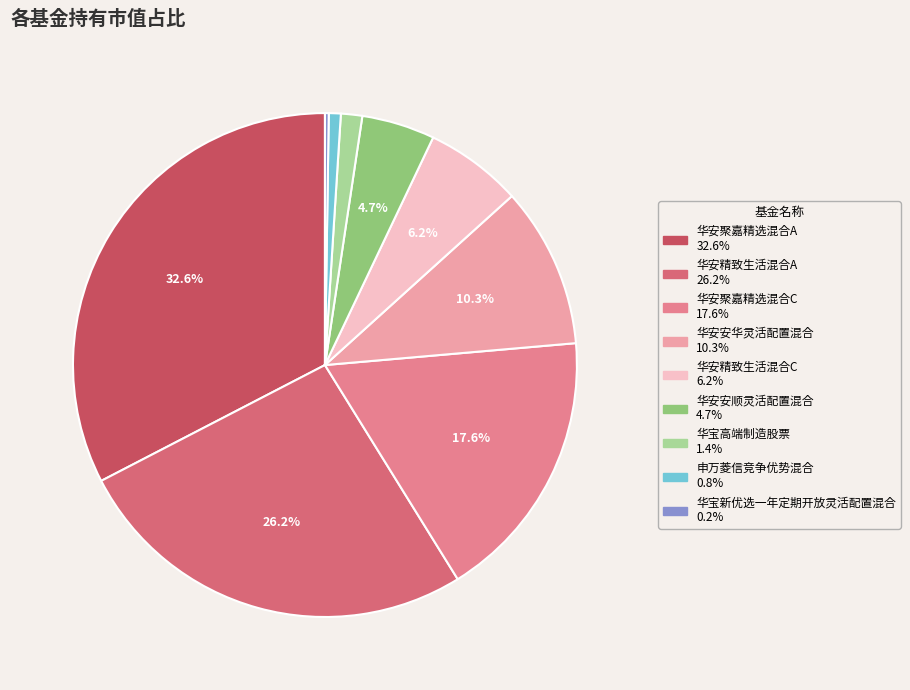

To the nearest percent, what percentage of the pie is 华安安华灵活配置混合?

10%